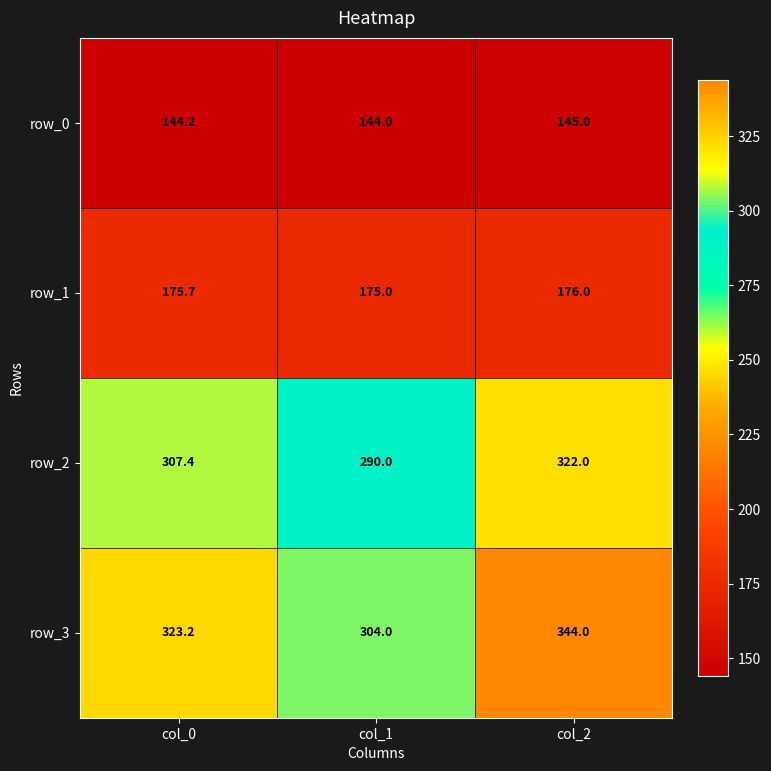

At which label is row_2 closest to 306?

col_0